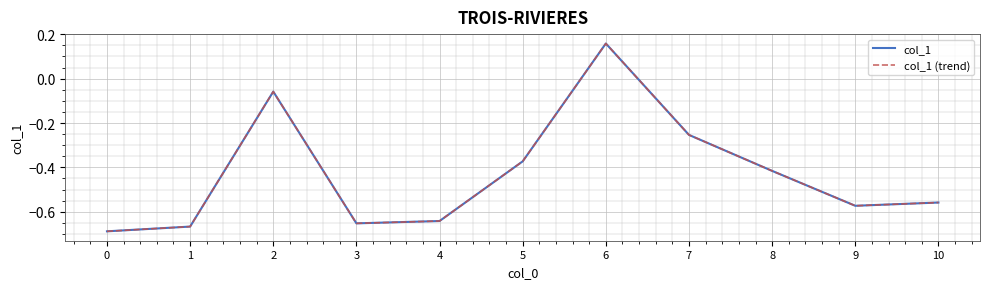

True or false: col_1 (trend) and col_1 intersect in this chart.

False